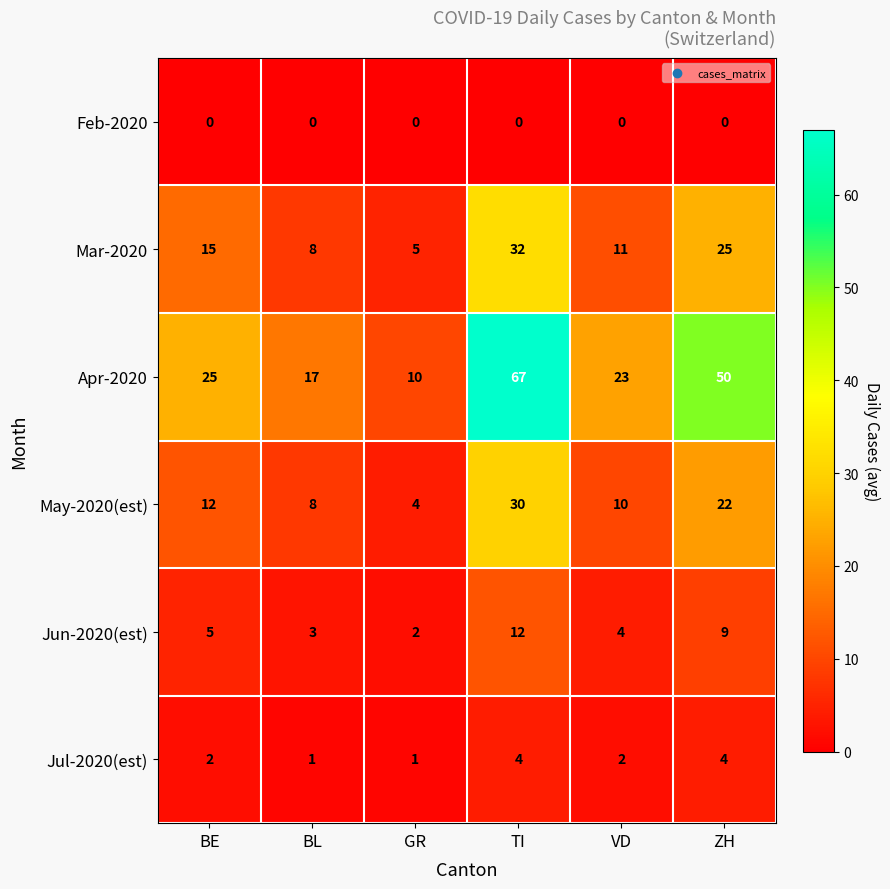

What is the sum of the May-2020(est) values at ZH and GR?

26